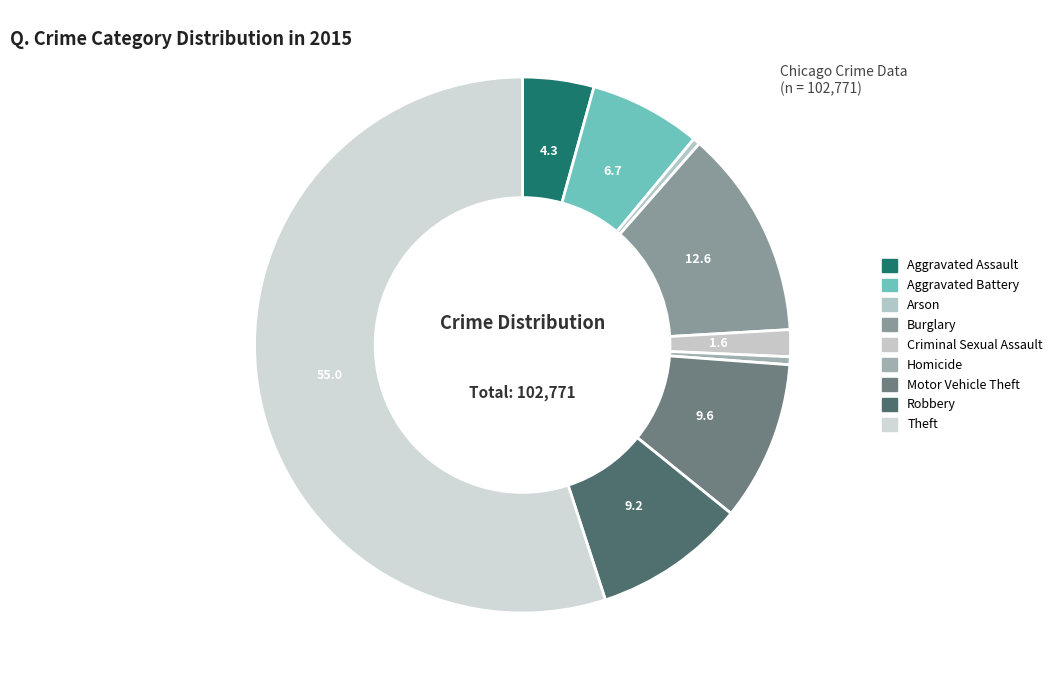

Does Theft account for over 50% of the chart?

Yes